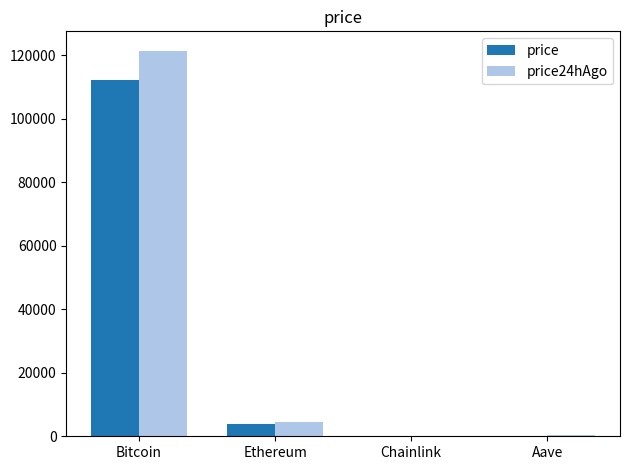

What is the sum of the price values at Aave and Bitcoin?

112417.6